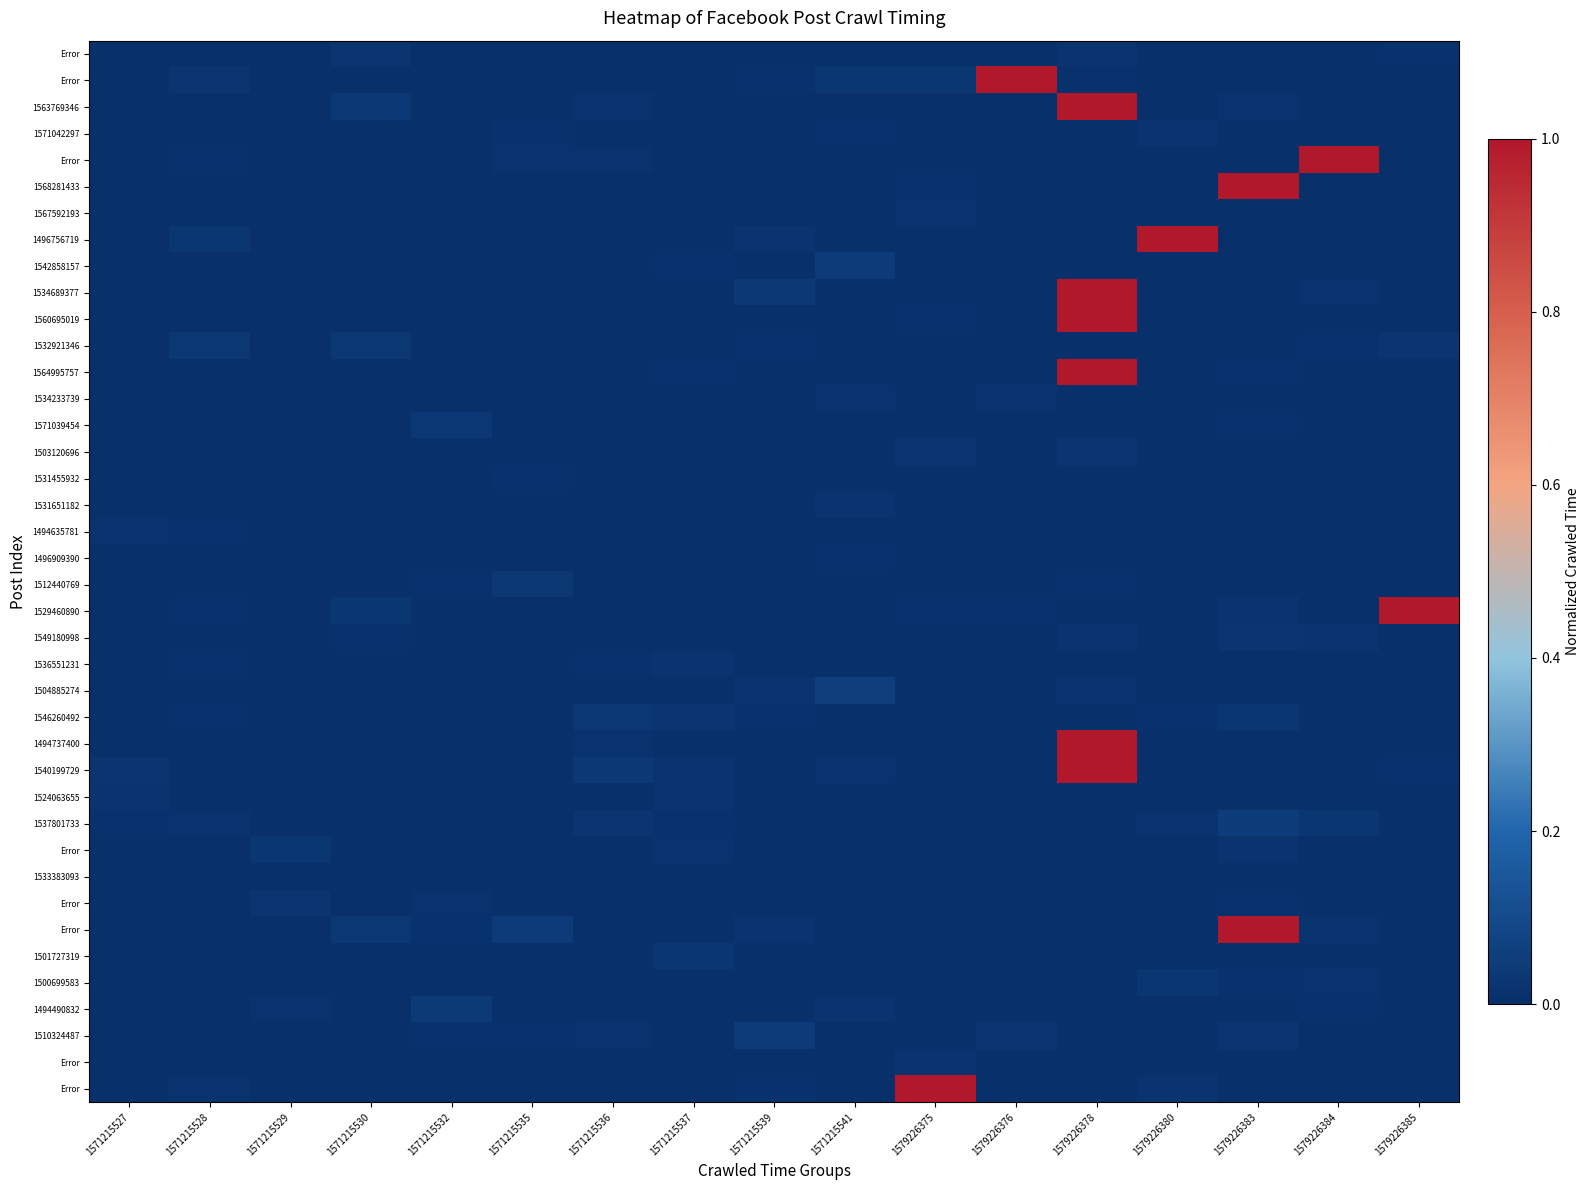

Count the number of data series in this chart.

40